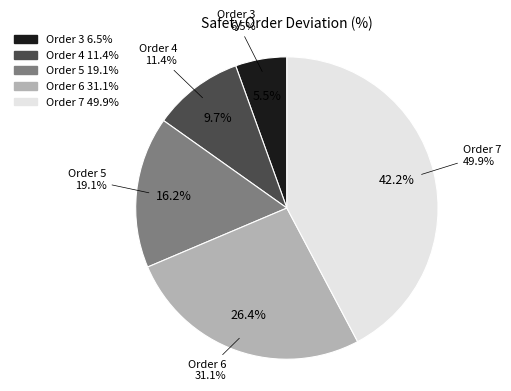

Count the number of slices in the pie.

5